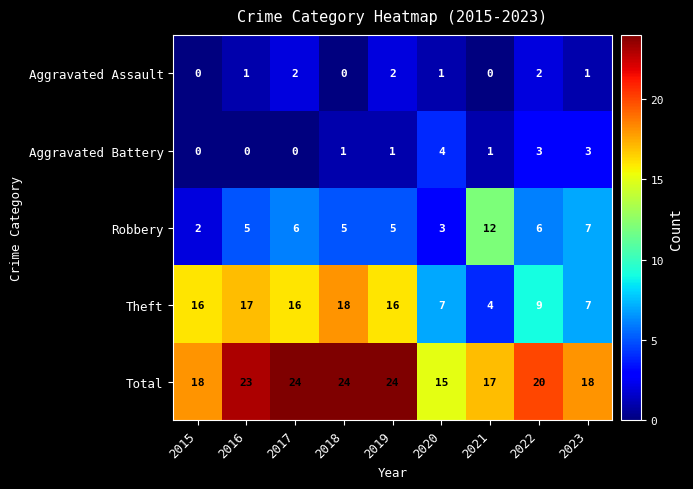

What is the average value of the Theft series?

12